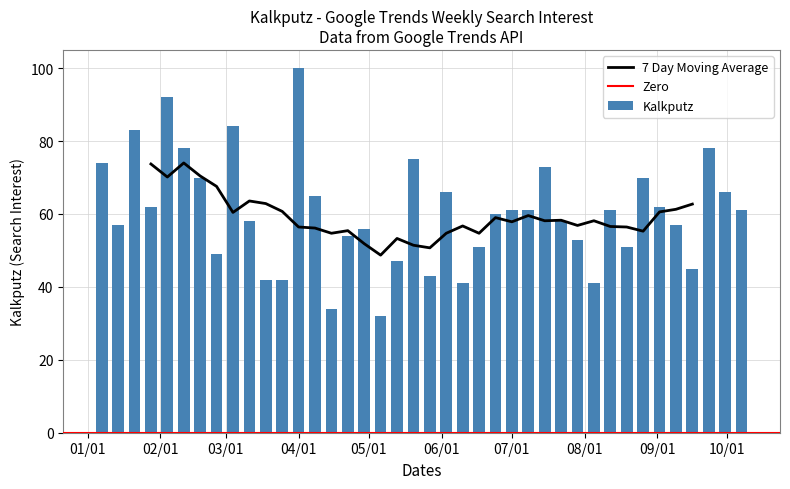

What is the difference between the maximum and second lowest values in the Kalkputz series?

66